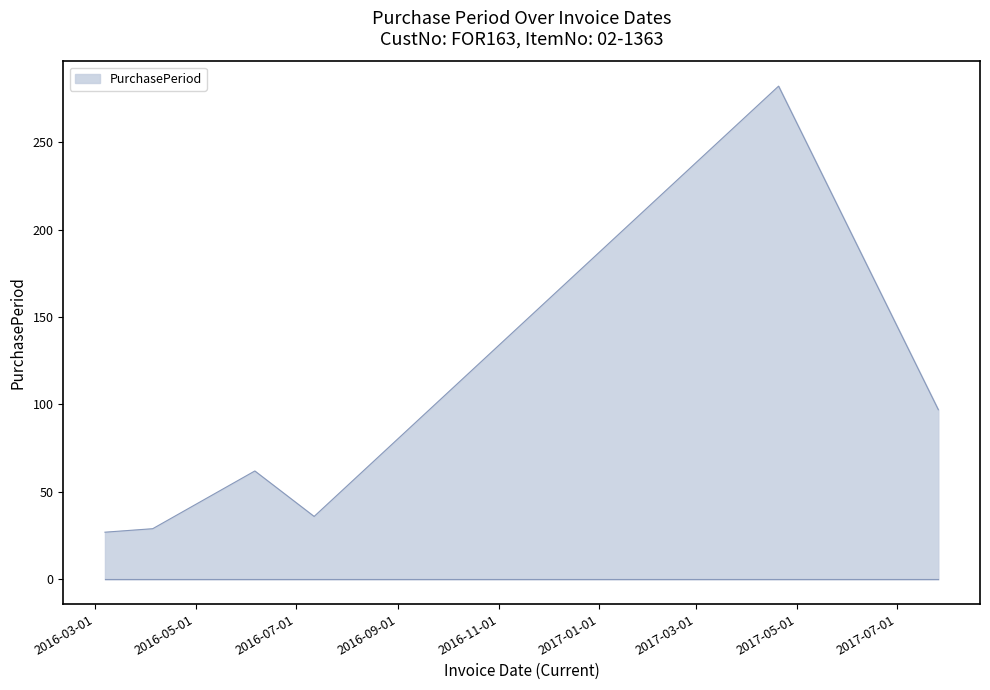

What is the difference between the maximum and minimum values?

255